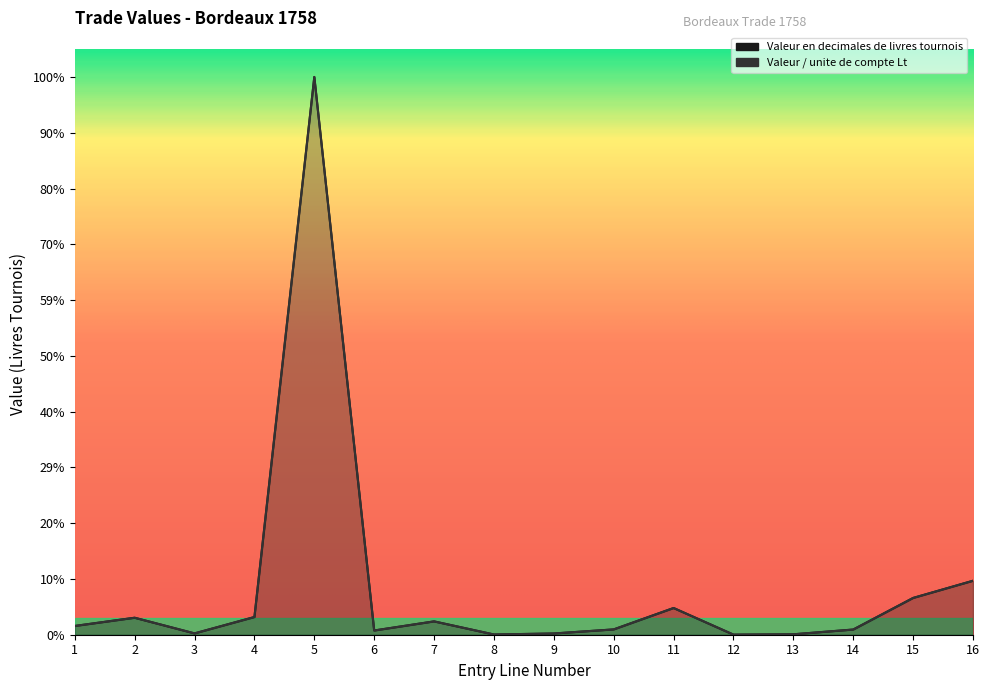

At which category does Valeur en decimales de livres tournois reach its first local valley?

3